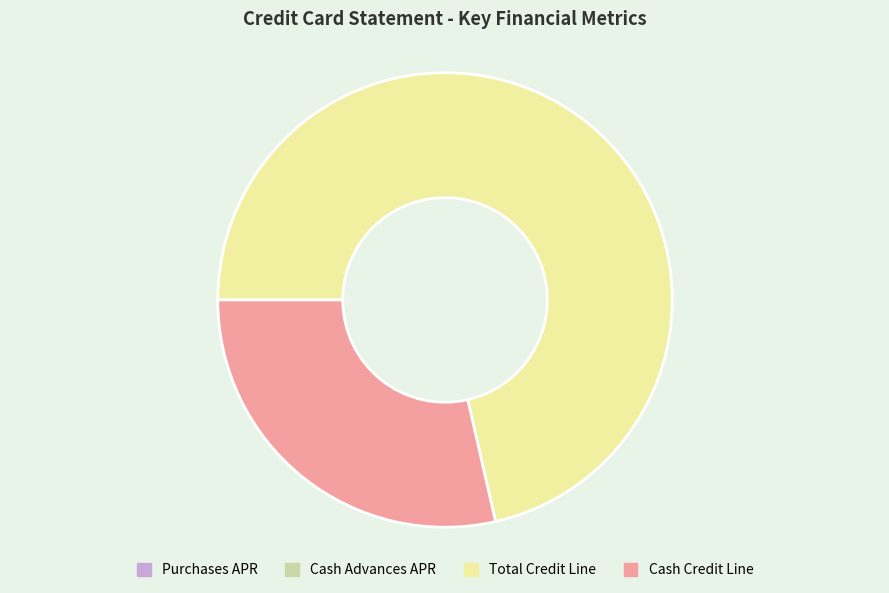

Is there a majority slice in this chart?

Yes